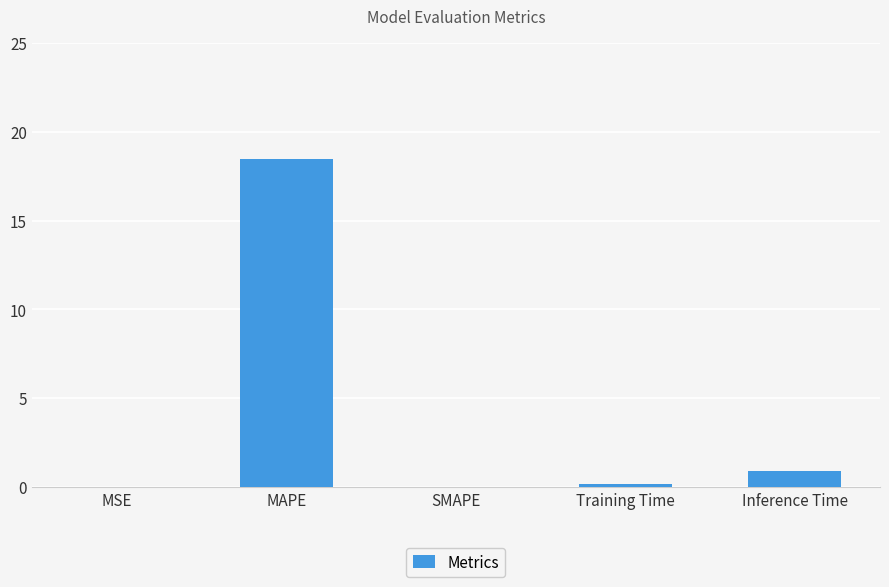

Count the number of categories in the chart.

5